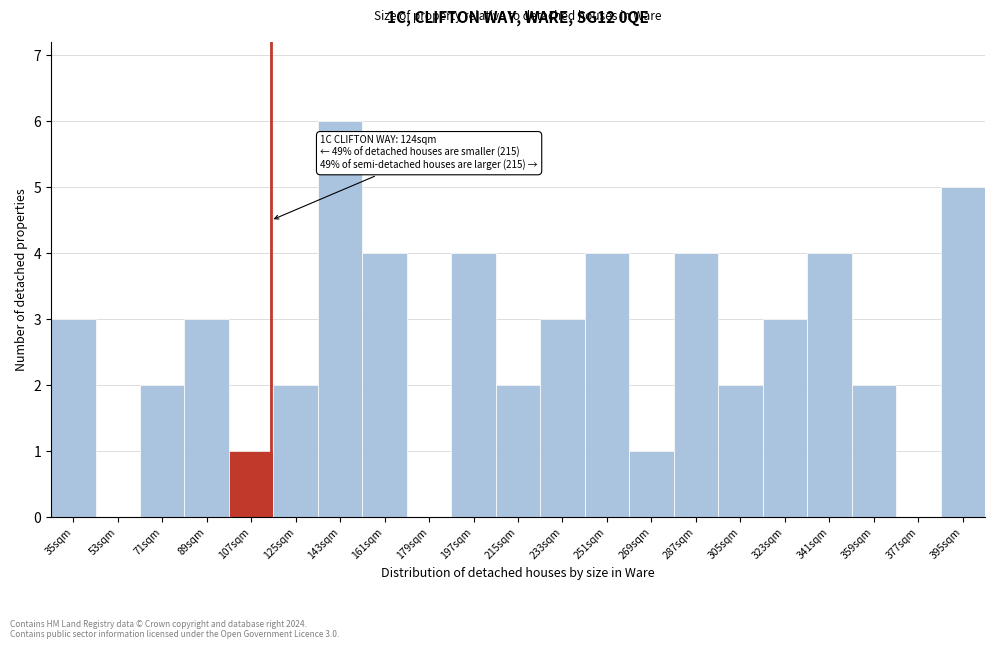

Reading left to right, extract all data points from this chart.

35sqm=3	53sqm=0	71sqm=2	89sqm=3	107sqm=1	125sqm=2	143sqm=6	161sqm=4	179sqm=0	197sqm=4	215sqm=2	233sqm=3	251sqm=4	269sqm=1	287sqm=4	305sqm=2	323sqm=3	341sqm=4	359sqm=2	377sqm=0	395sqm=5